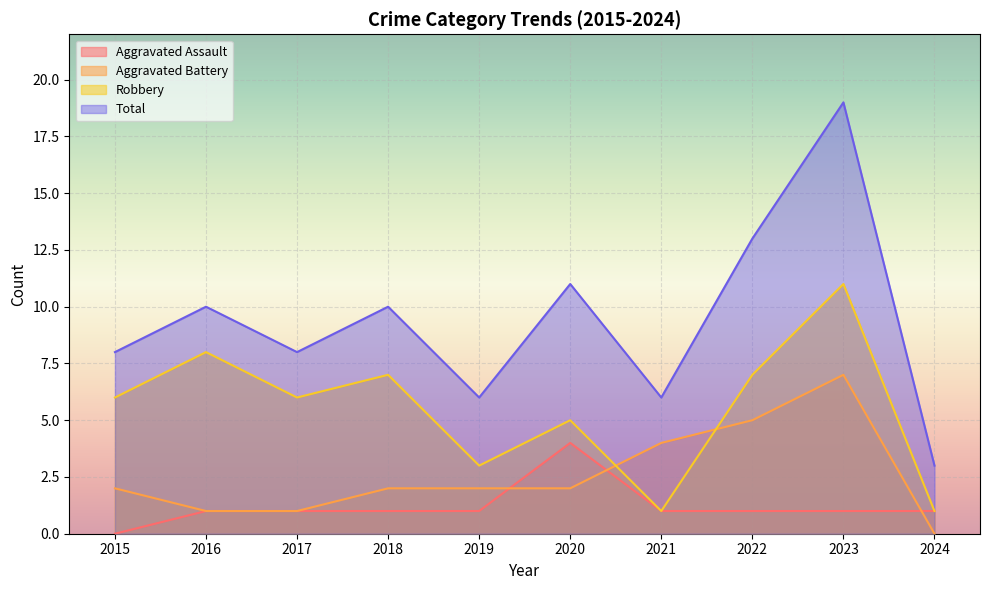

What is the highest value of the Aggravated Assault series?

4